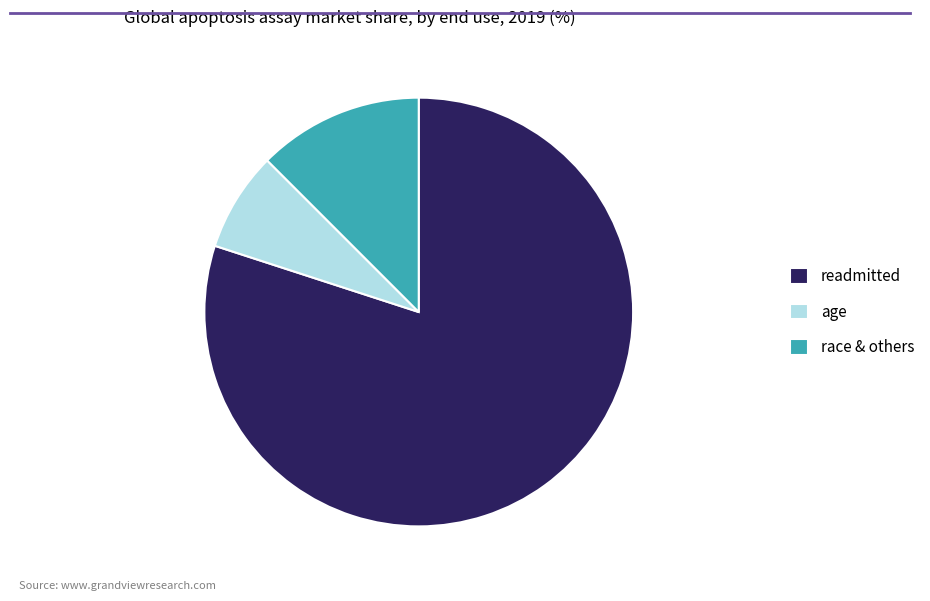

Which slice is the smallest?

age